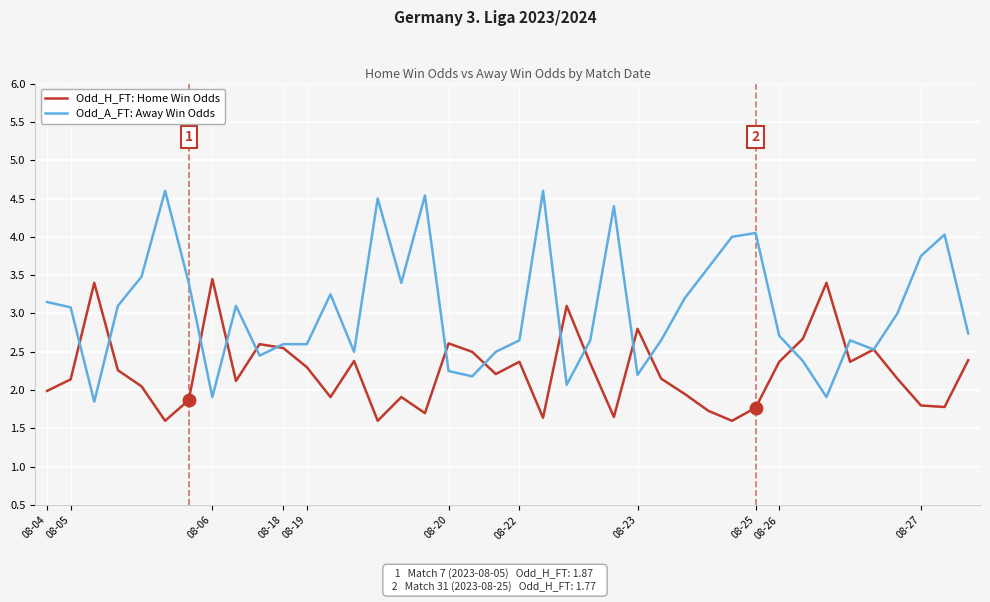

Which series has the largest total across all categories?

Odd_A_FT: Away Win Odds